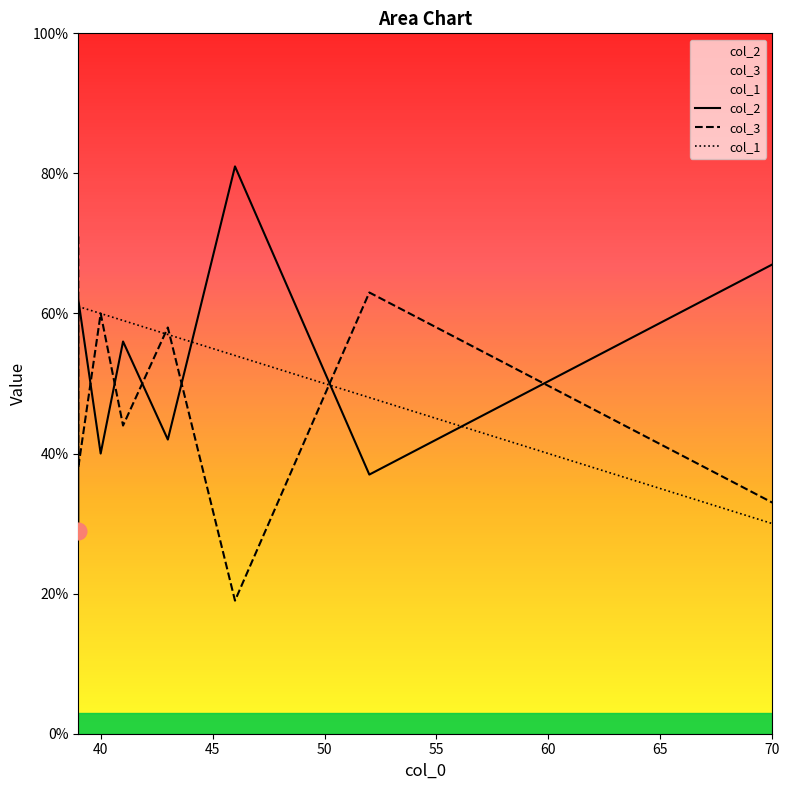

How many intersections are there between col_3 and col_1?

4